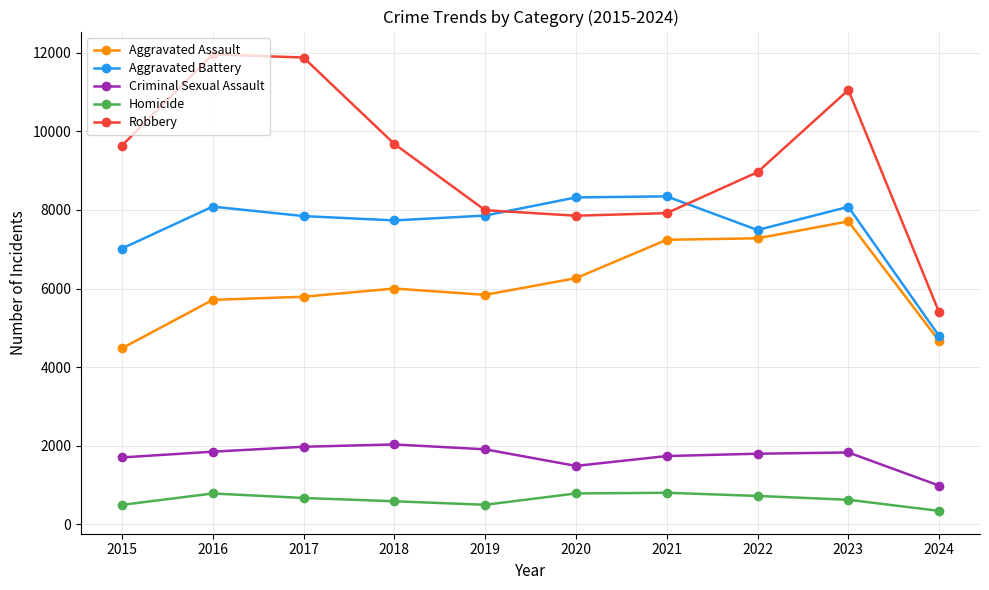

What is the highest value of the Aggravated Battery series?

8347